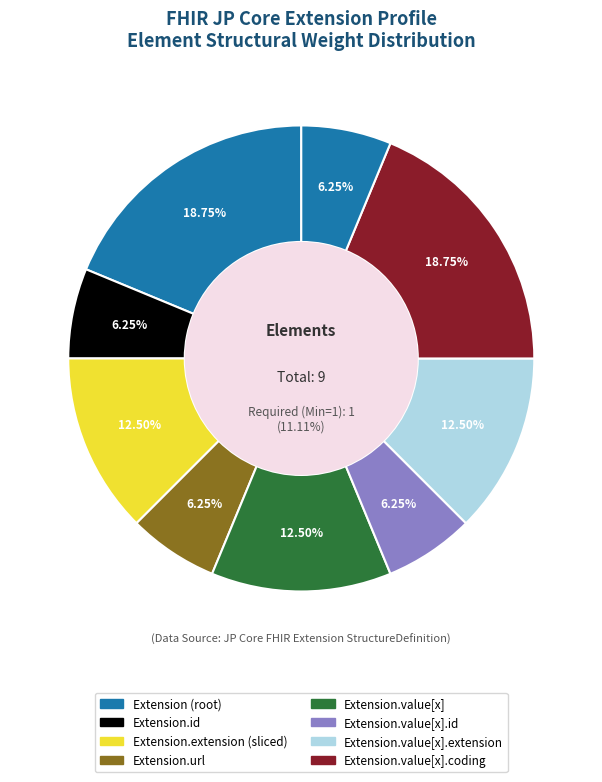

Is it true that Extension is 0% of the pie?

True